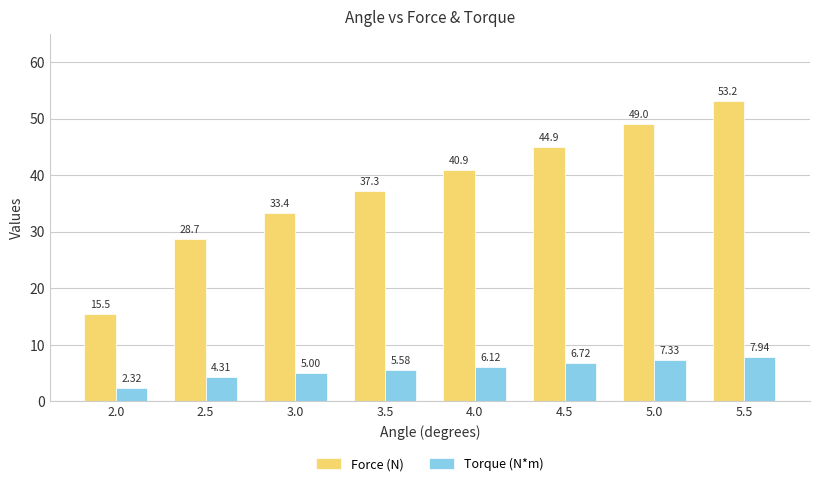

At how many categories does at least one series exceed 29?

6